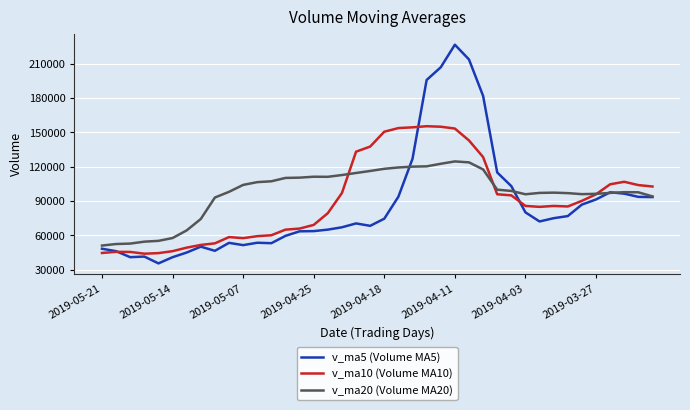

List the series in order of their peak value, lowest first.

v_ma20 (Volume MA20), v_ma10 (Volume MA10), v_ma5 (Volume MA5)